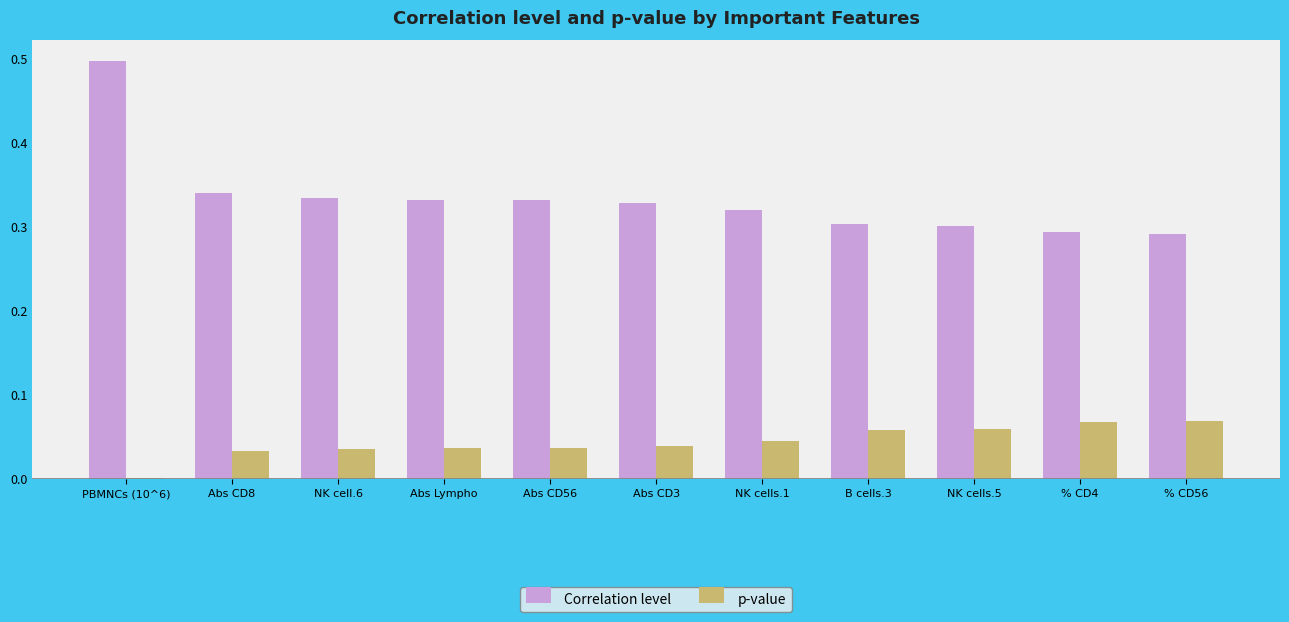

What is the sum of all Correlation level values?

3.7